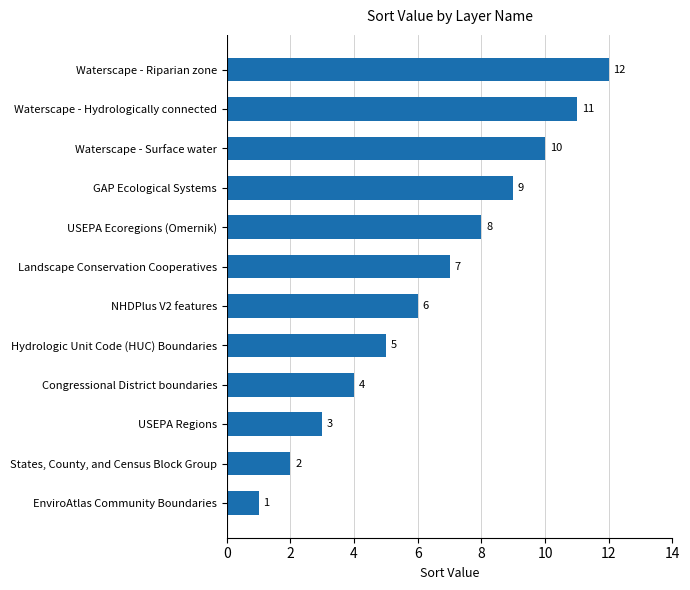

What is the approximate value at NHDPlus V2 features, to the nearest 10?

10